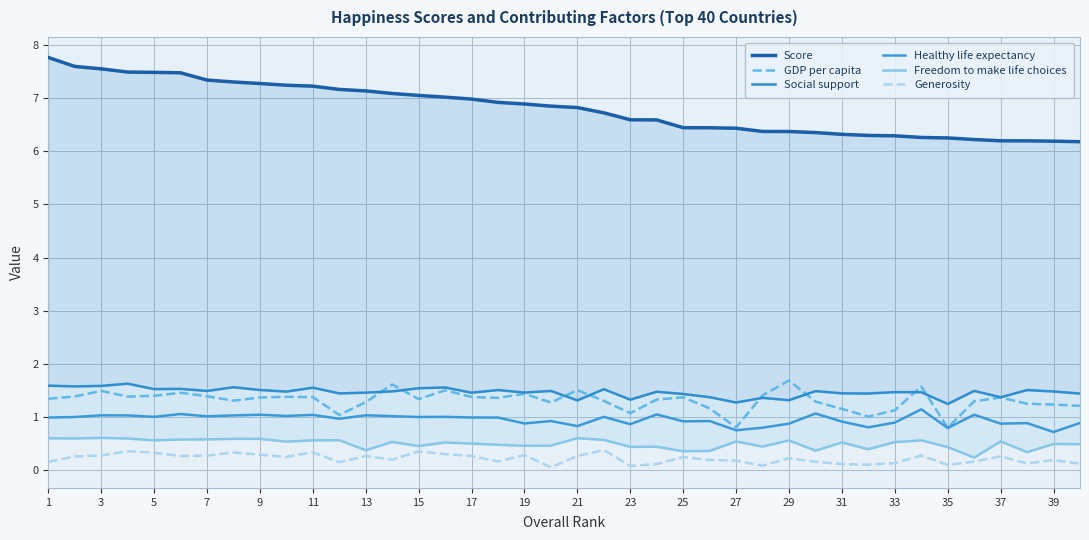

The value of GDP per capita at 23 is 1.1. True or false?

True